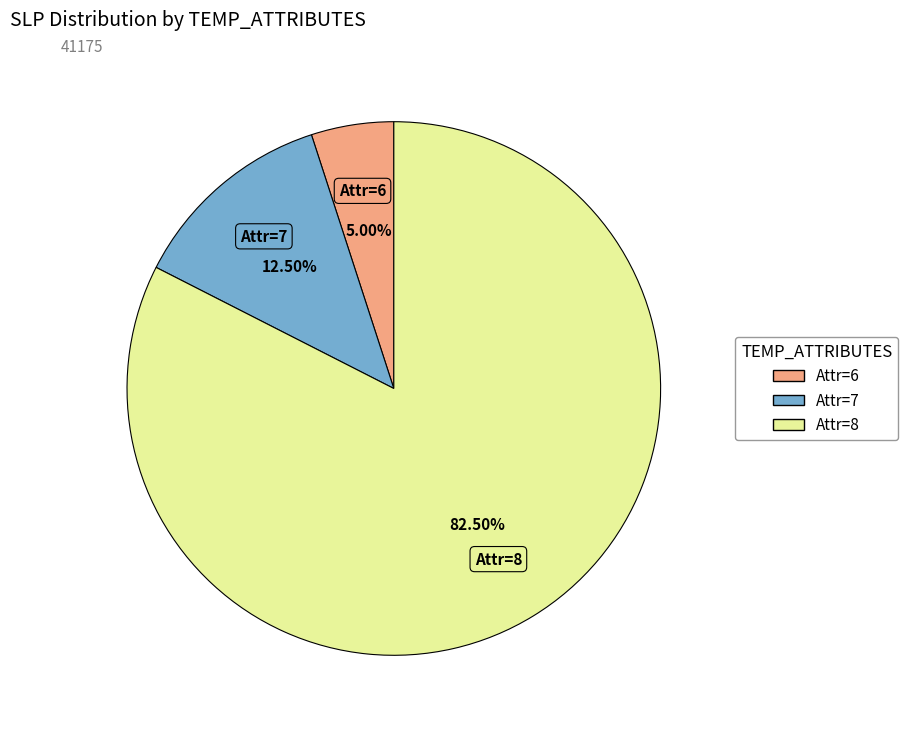

Rank the categories by value from lowest to highest.

Attr=6, Attr=7, Attr=8